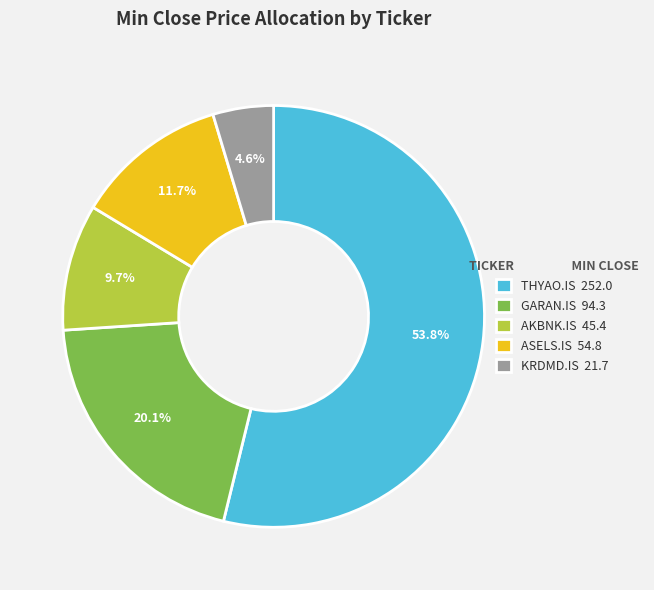

Which slice represents more than half of the pie?

THYAO.IS